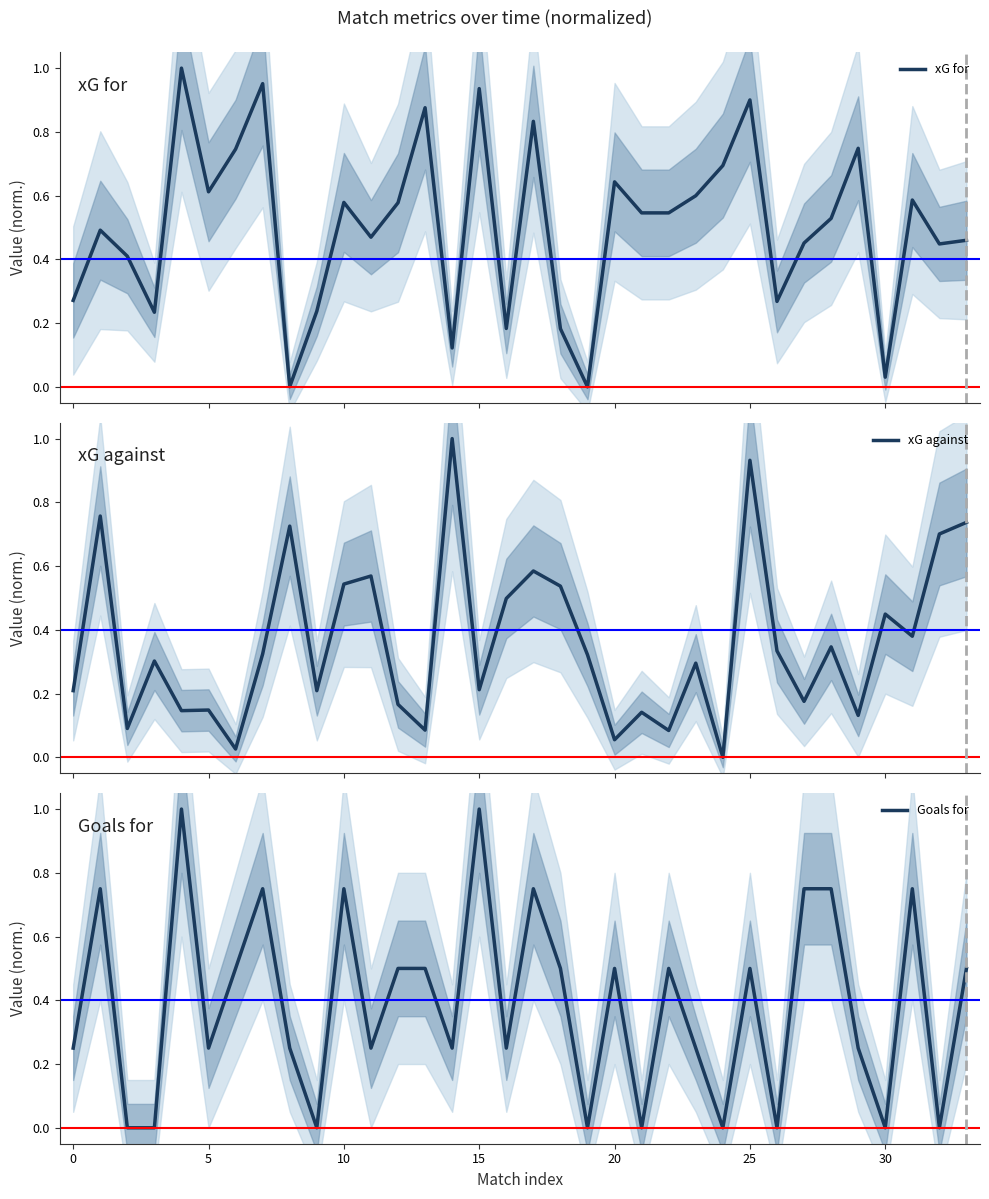

What is the highest value of the xG against series?

1.0